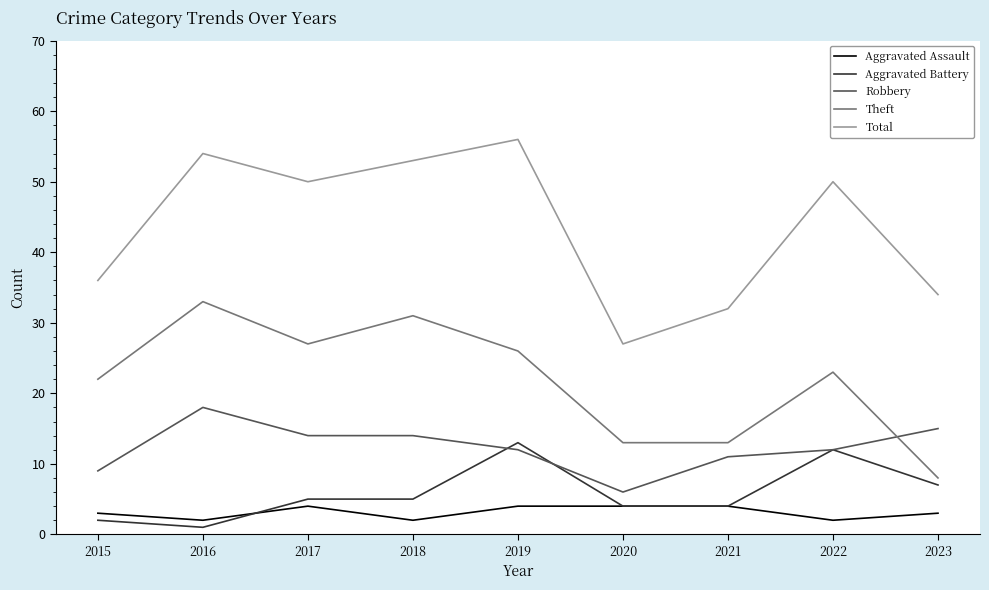

True or false: Robbery has more than 2 interior local peaks.

False